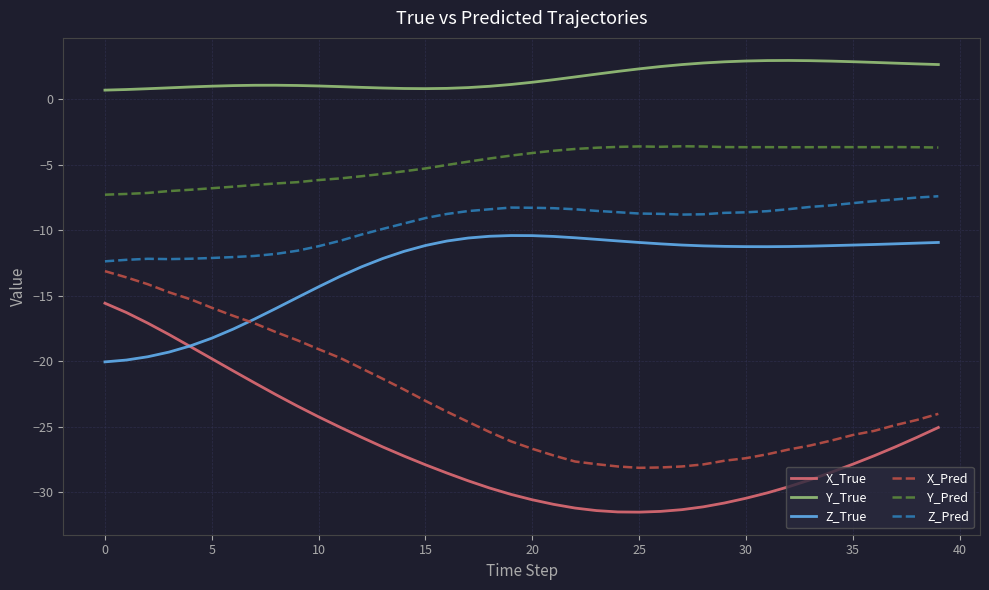

What is the lowest value of the Y_Pred series?

-7.3